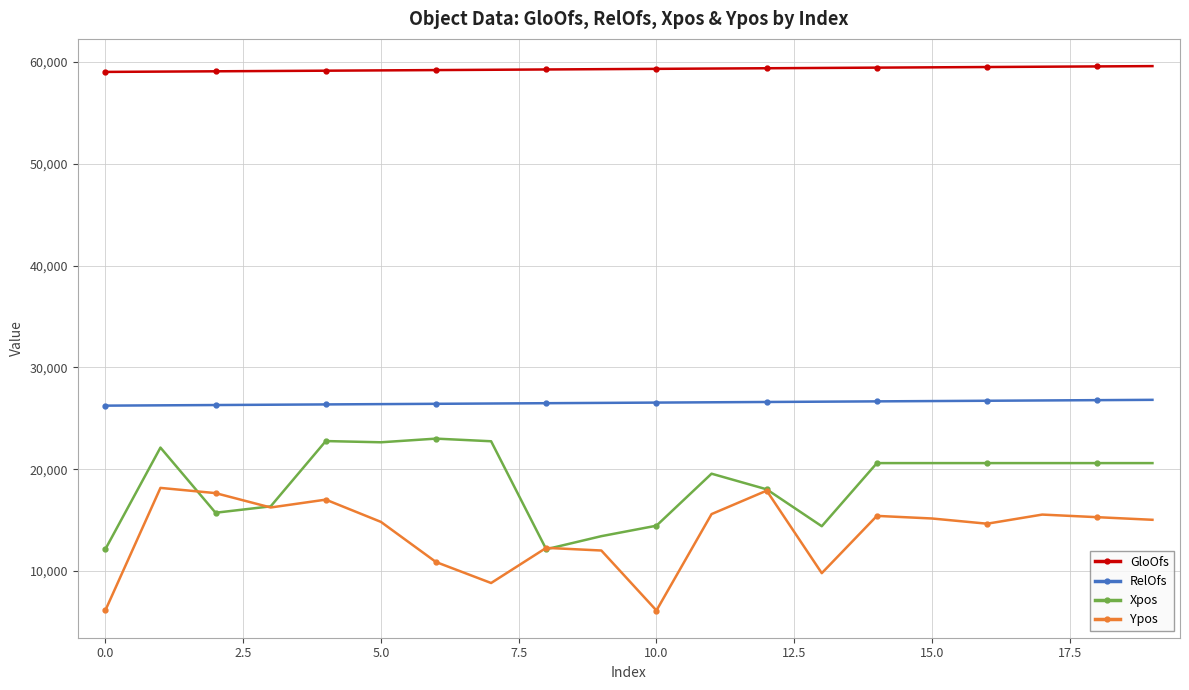

What is the difference between the maximum and minimum values in the Ypos series?

12040